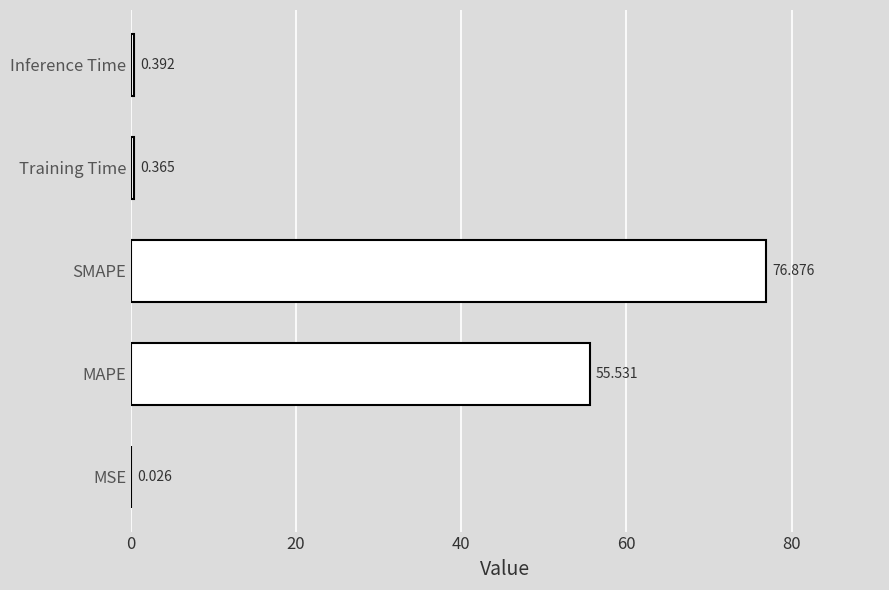

Between MAPE and Inference Time, which is larger?

MAPE